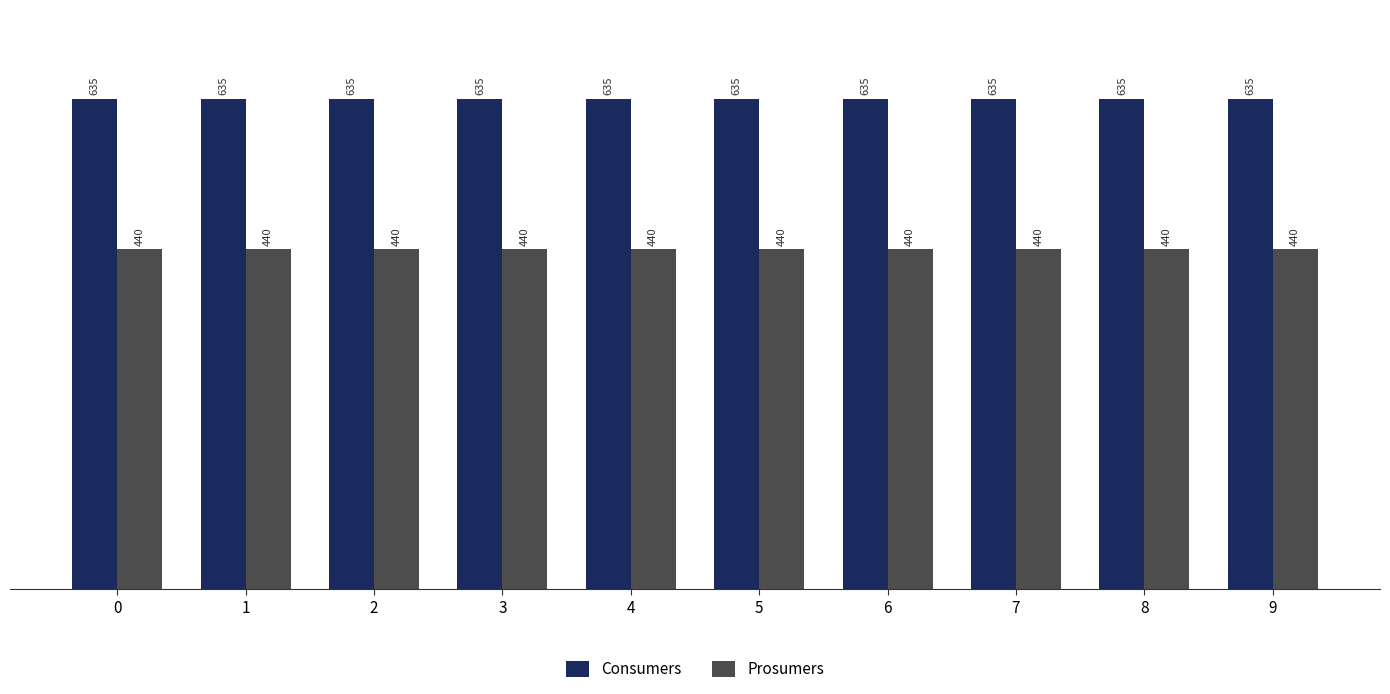

What is the value of the Consumers bar at the 4th from the left?

635